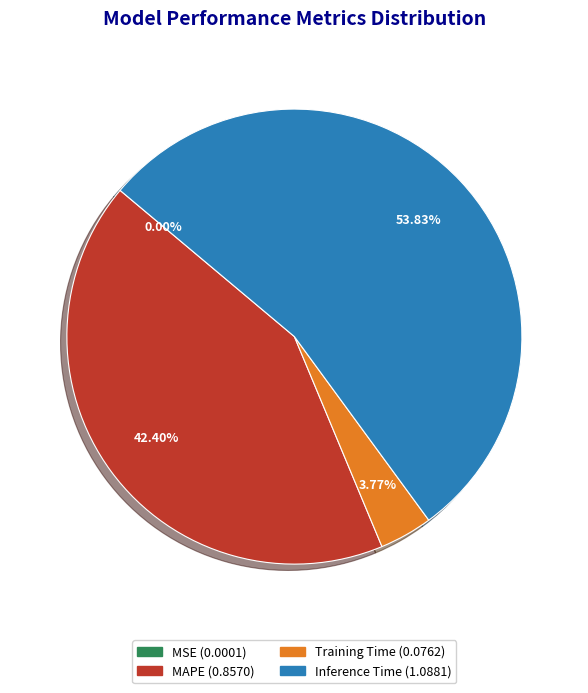

Is there any slice that represents more than half of the pie?

Yes